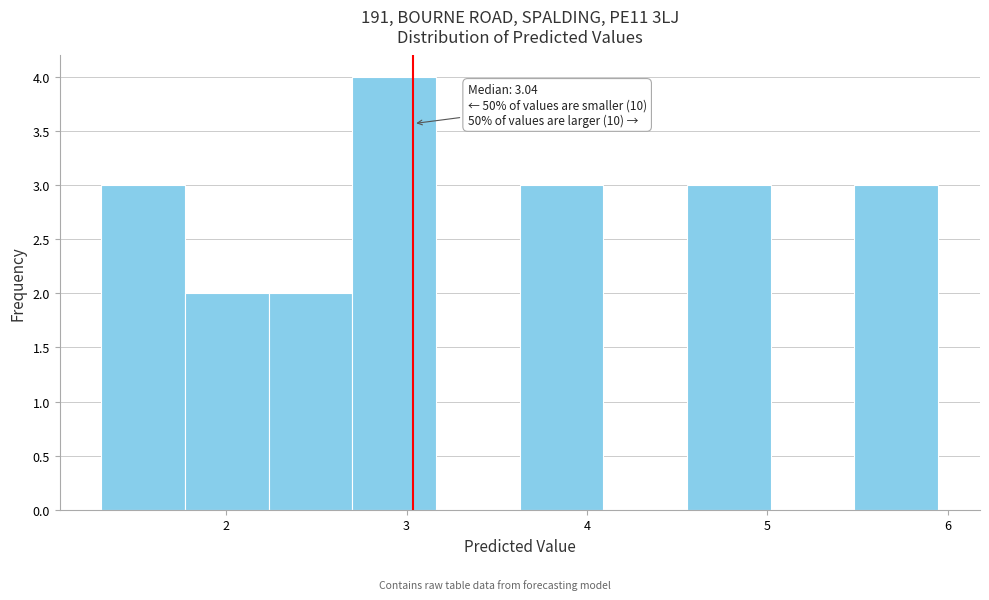

Which range on the x-axis has the tallest bar?

2.7 to 3.2